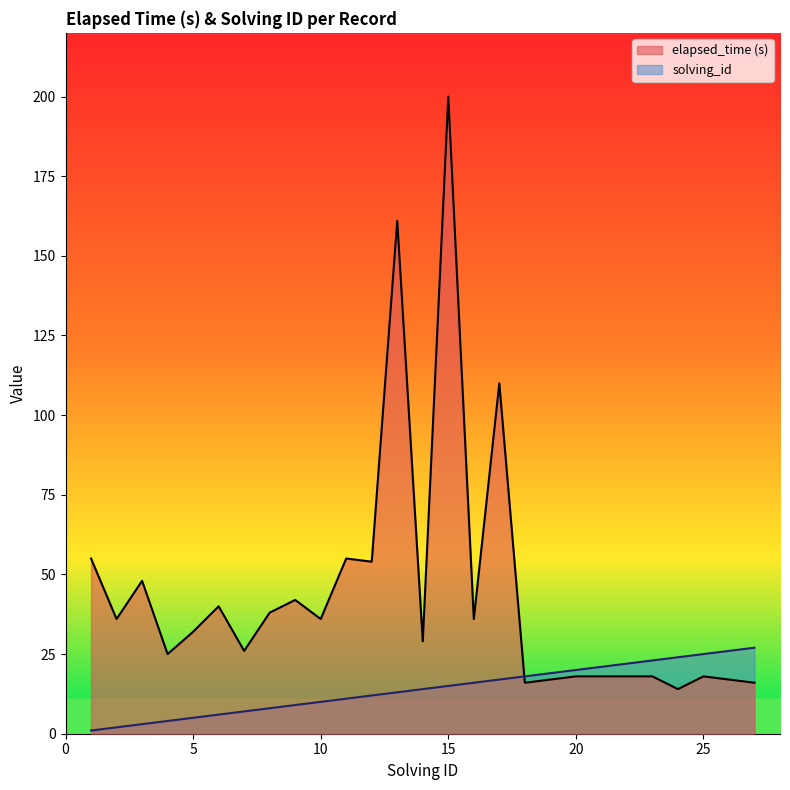

What is the difference between the elapsed_time values at 1 and 10?

19